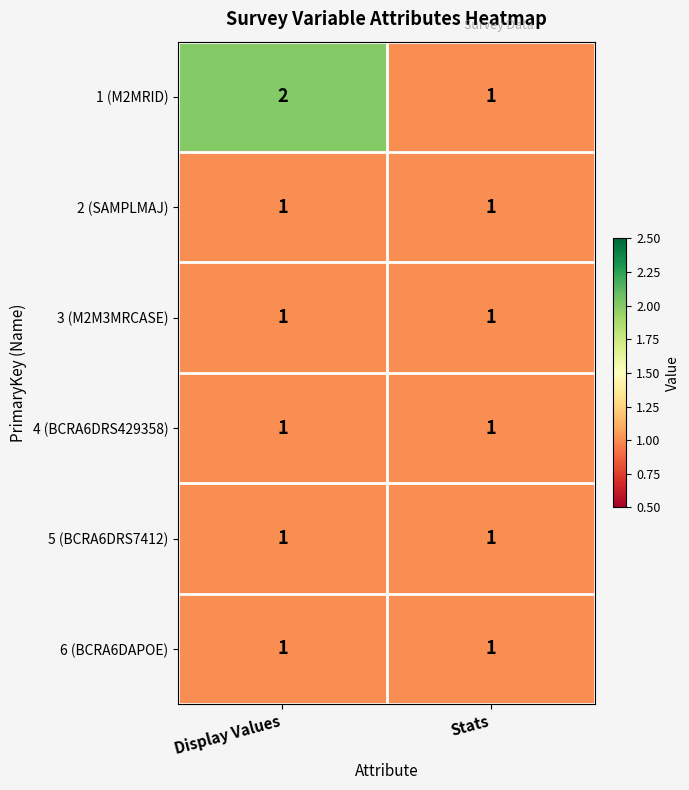

Which series has the largest range (max minus min)?

1 (M2MRID)